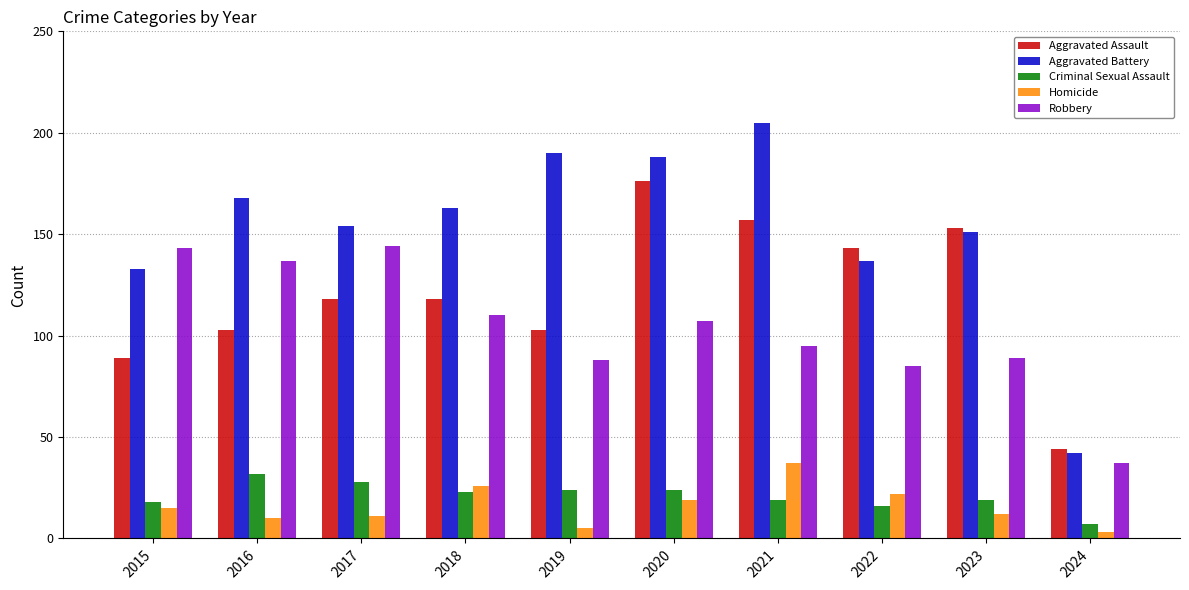

What is the value of the Homicide bar at the 10th from the left?

3